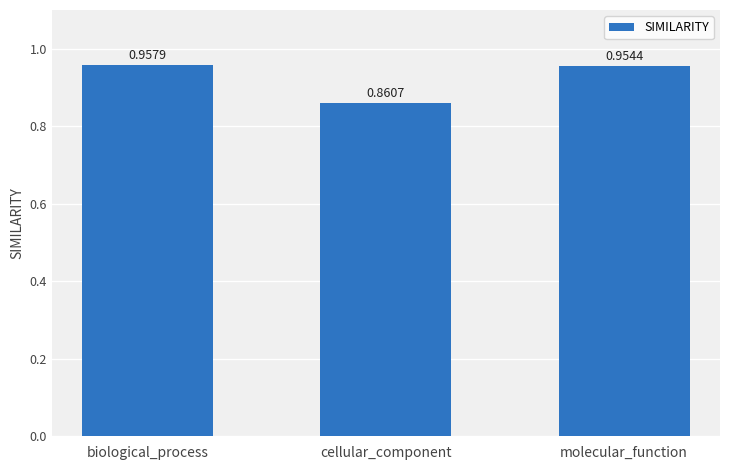

What is the label of the 3rd bar from the right?

biological_process